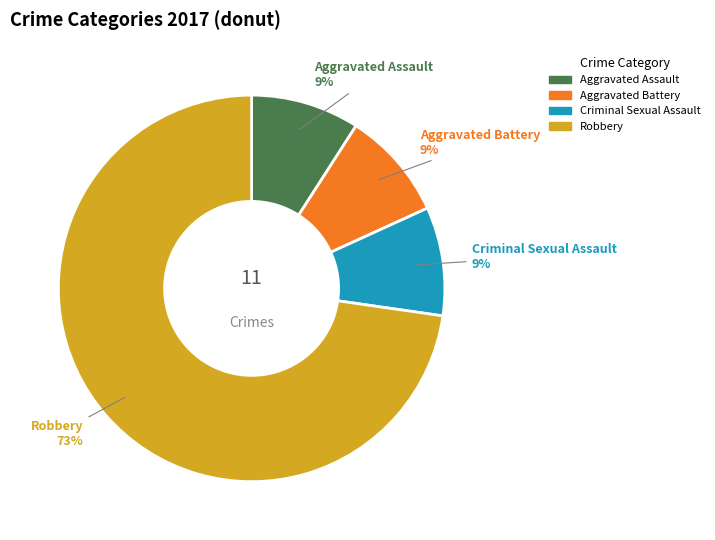

To the nearest percent, what is the difference between the largest and smallest slice percentages?

64%